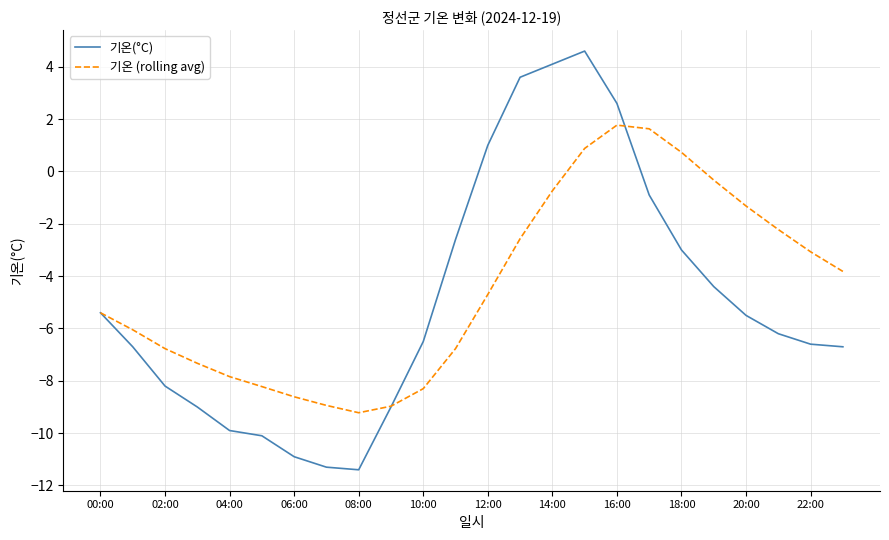

How many negative values does the 기온 (rolling avg) series have?

20